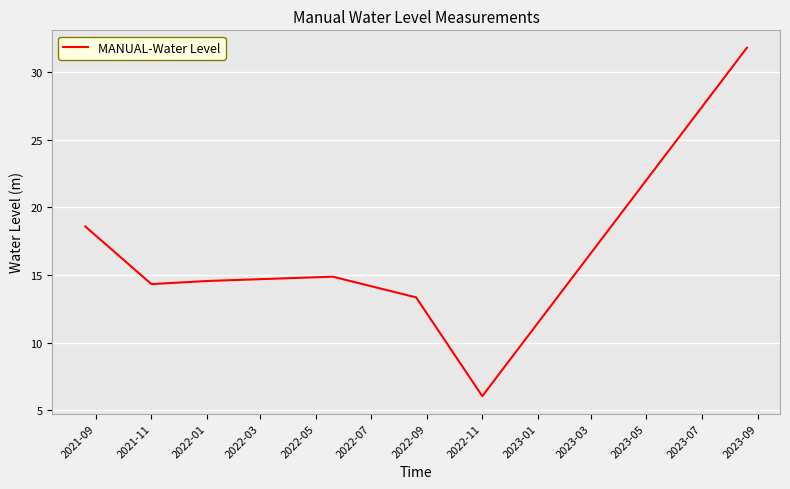

What is the smallest value displayed?

6.0